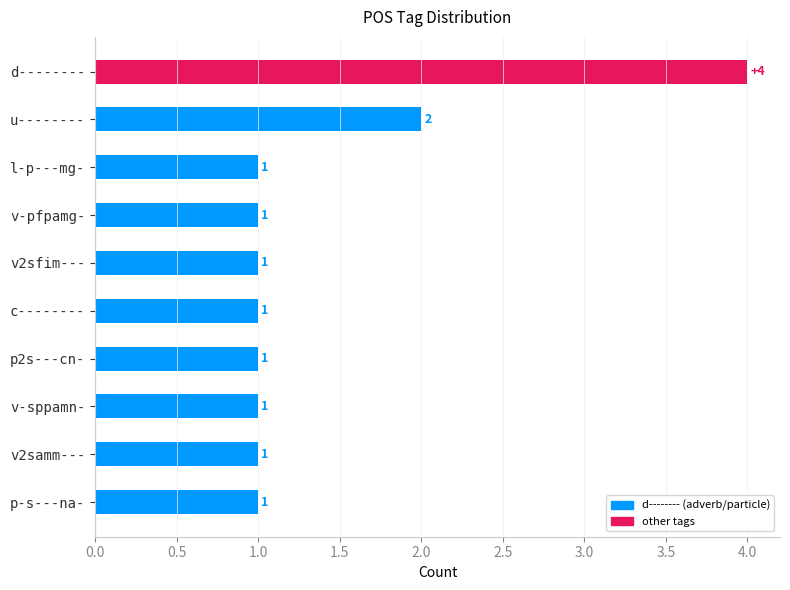

Where is the data nearest to the value 2?

u--------